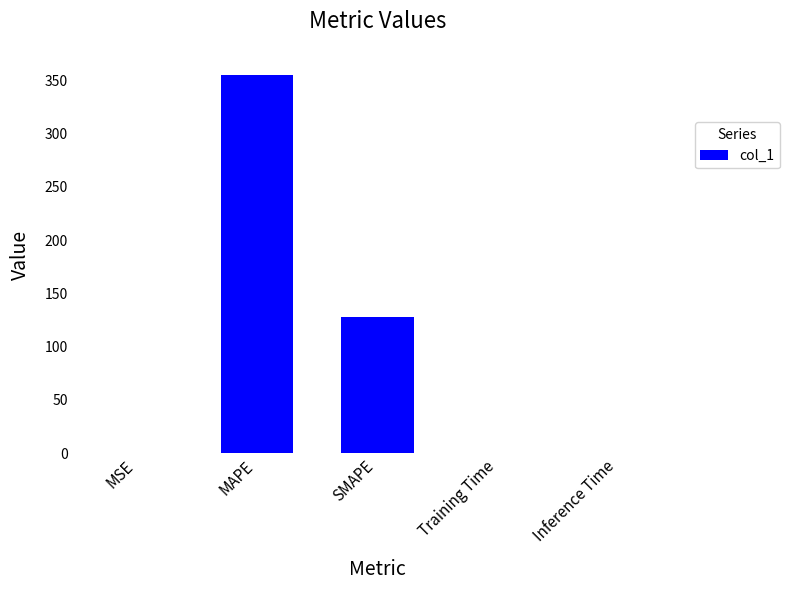

At which label is the value closest to 177?

SMAPE